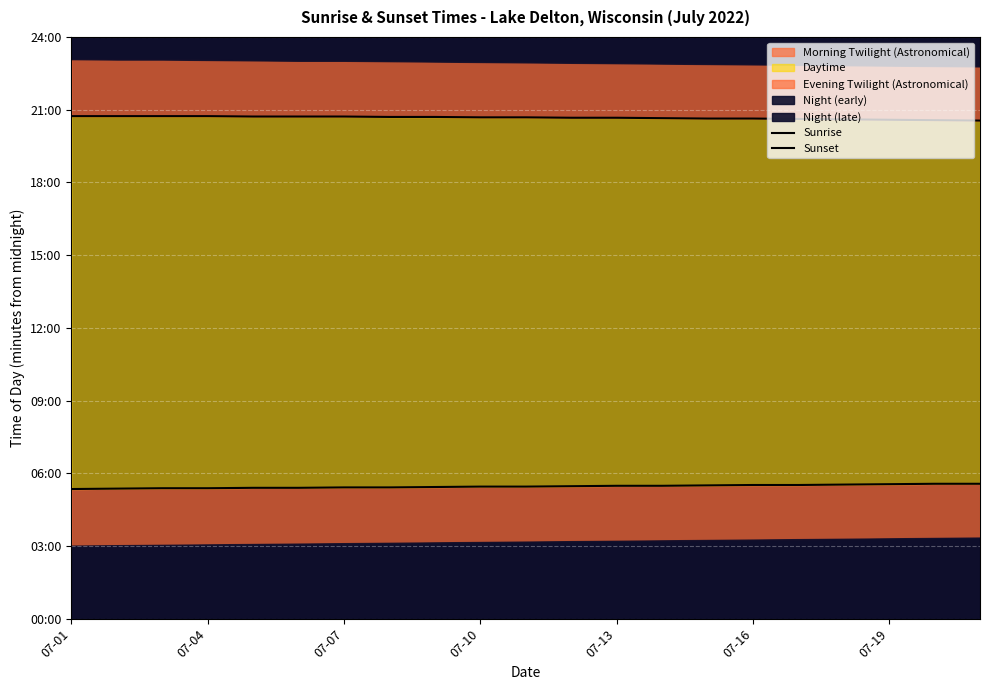

What is the average value of the Sunset series?

1240